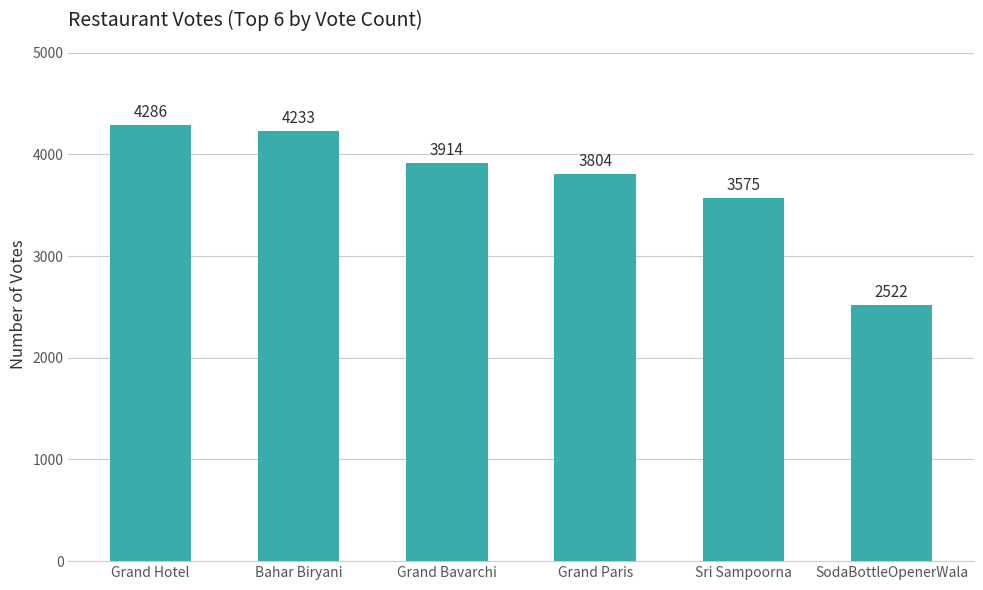

What value does the data have at Bahar Biryani?

4233